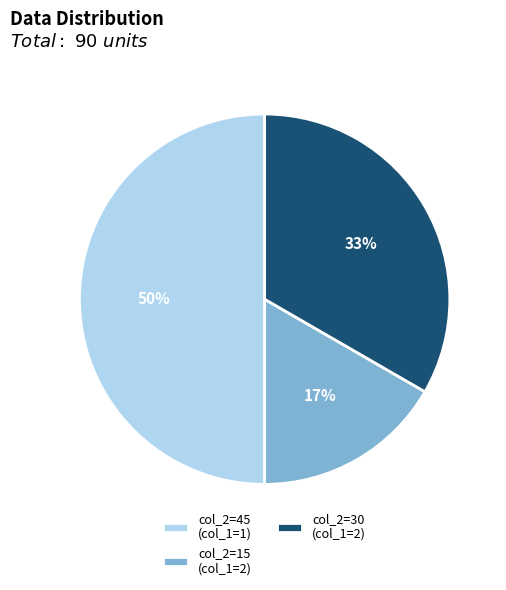

Do col_2=30 (col_1=2) and col_2=45 (col_1=1) together represent more than half of the pie?

Yes